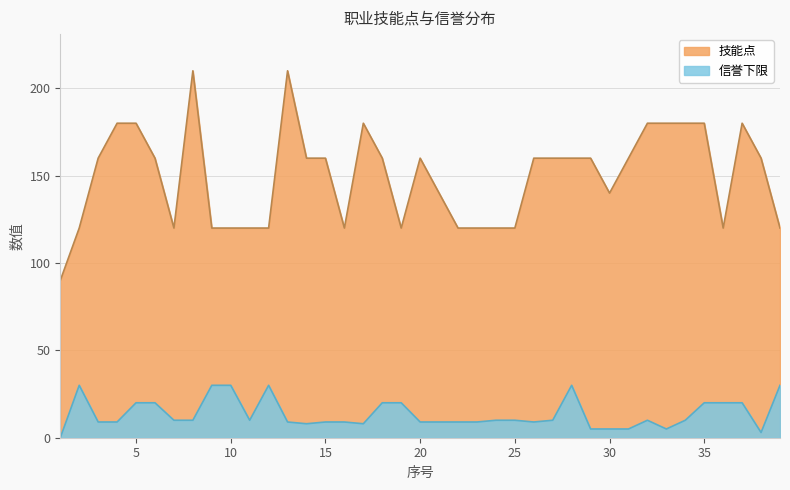

Which series has the largest range (max minus min)?

技能点